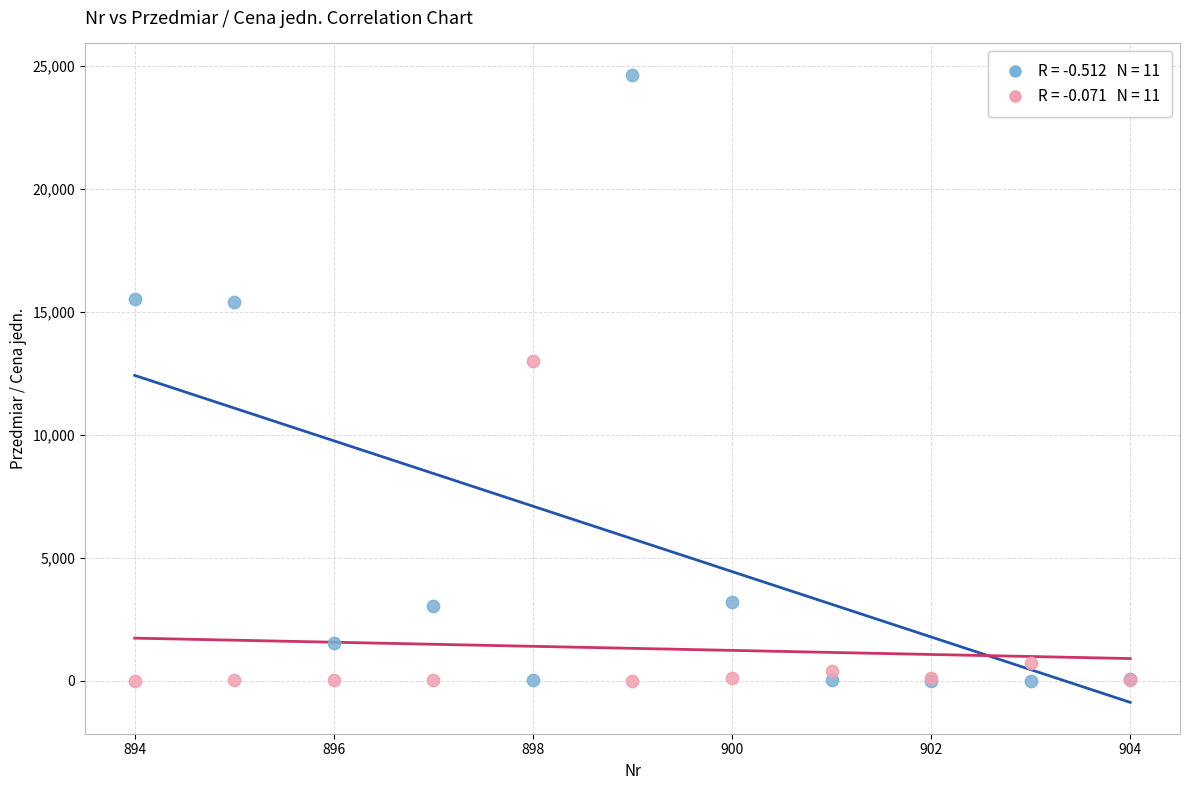

Across all series, what Y value is closest to 12312?

13000.0